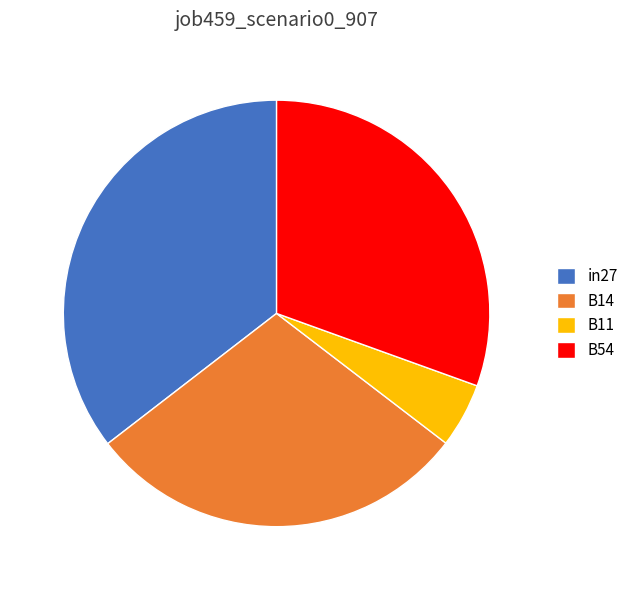

How many slices are in this pie chart?

4